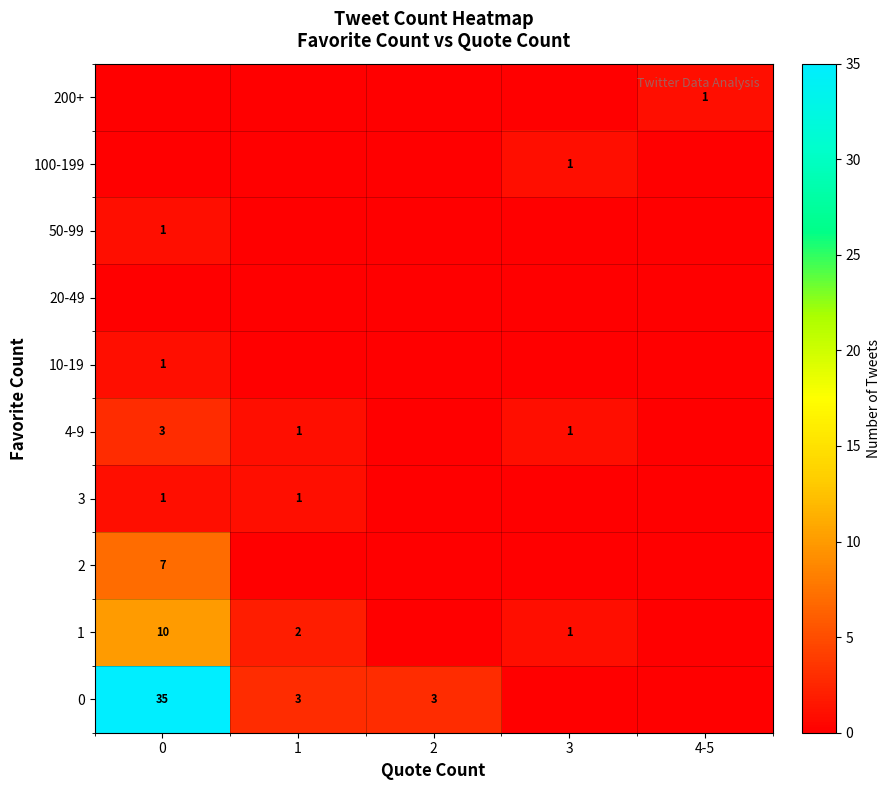

True or false: 1 has a value of 1 at 3.

True